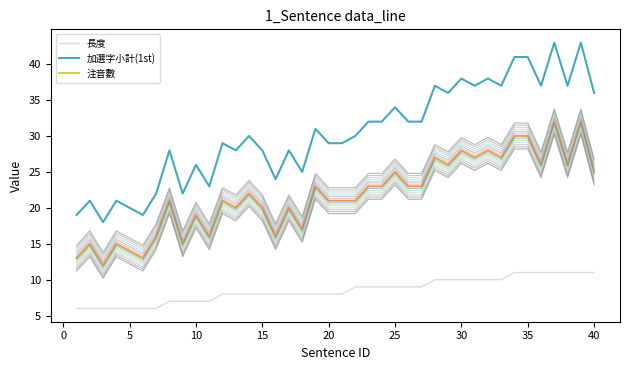

What is the minimum value shown in the chart?

6